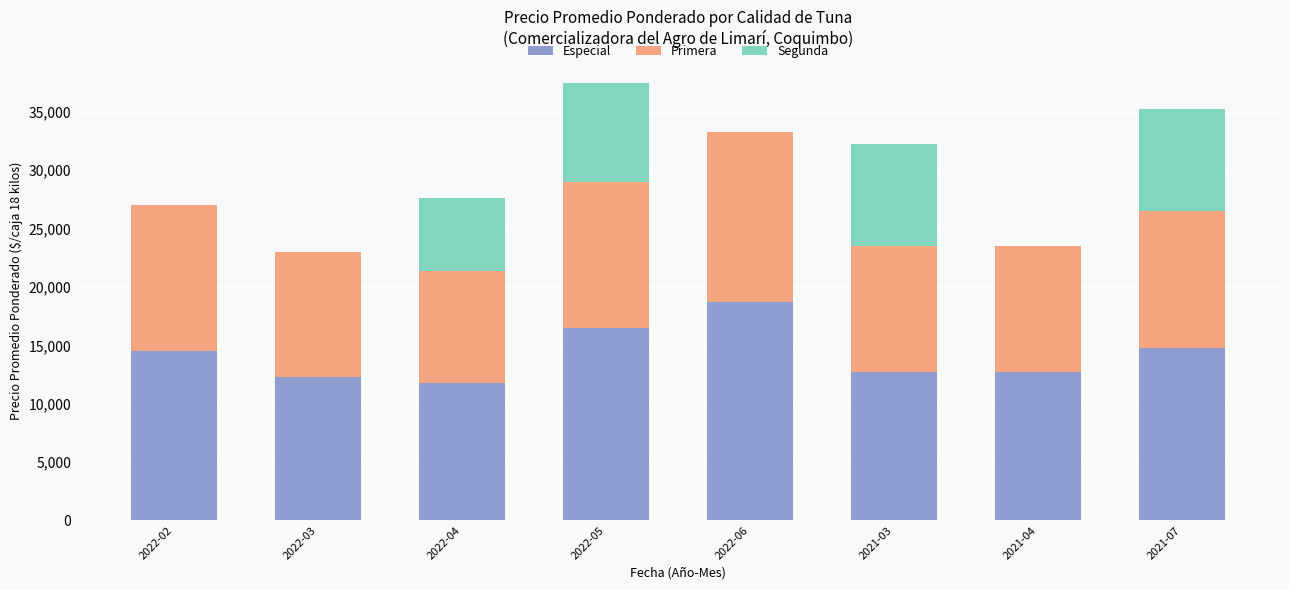

What is the sum of all Especial values?

114000